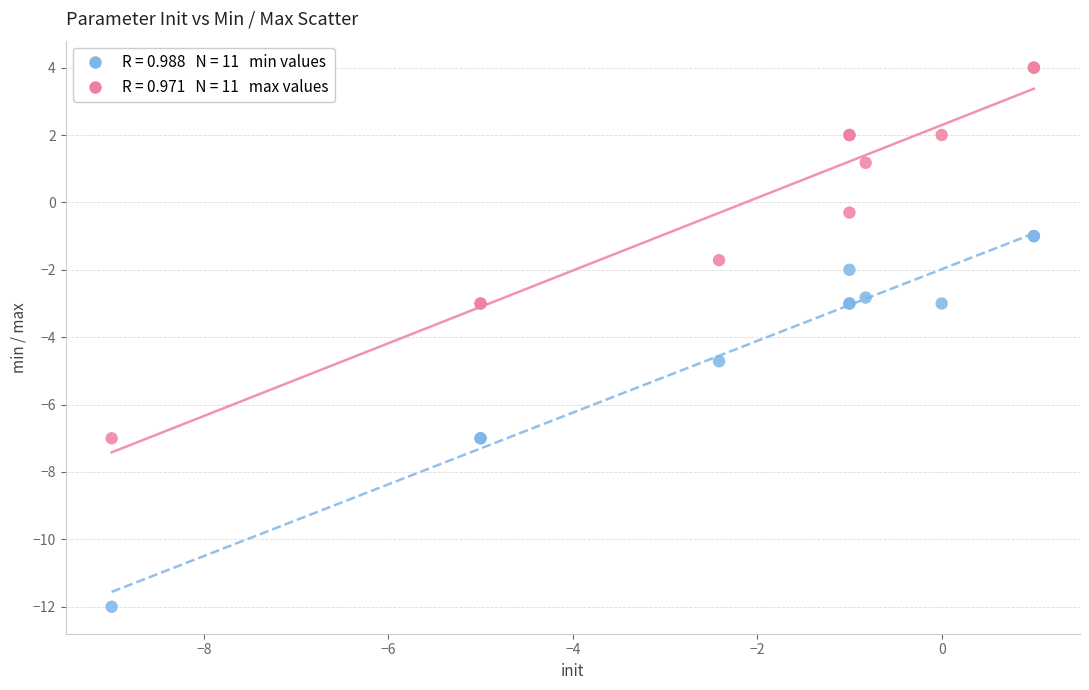

Across all series, what Y value is closest to -4?

-4.7